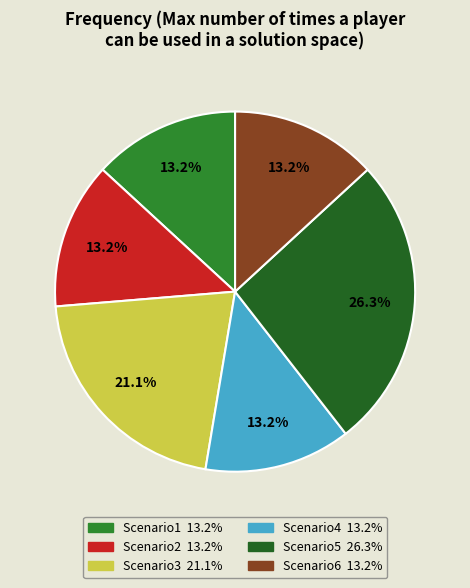

True or false: Scenario3 accounts for 21% of the total.

True